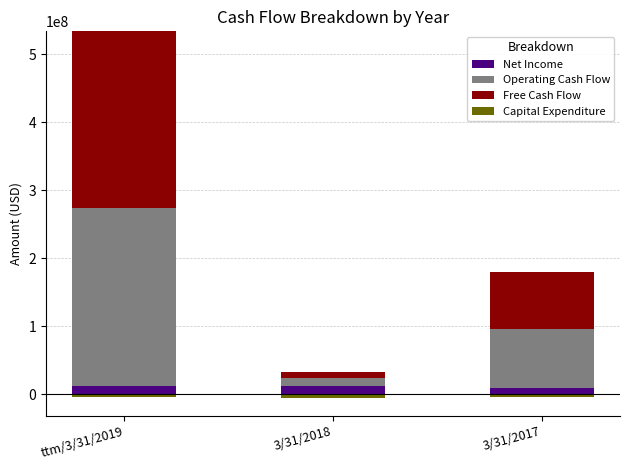

True or false: Net Income has a value of 9040000 at 3/31/2017.

True